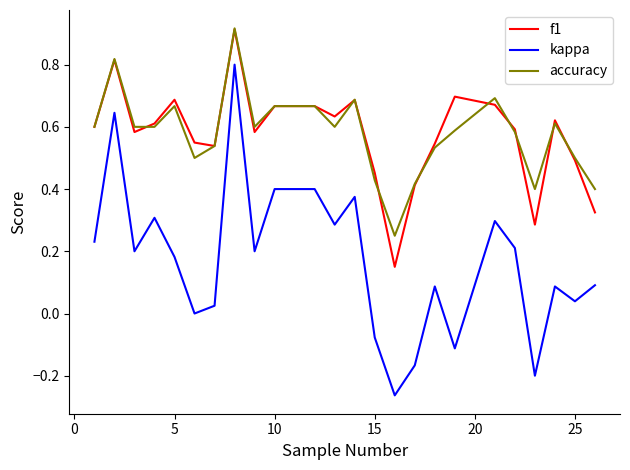

Which series has the widest spread of values?

kappa